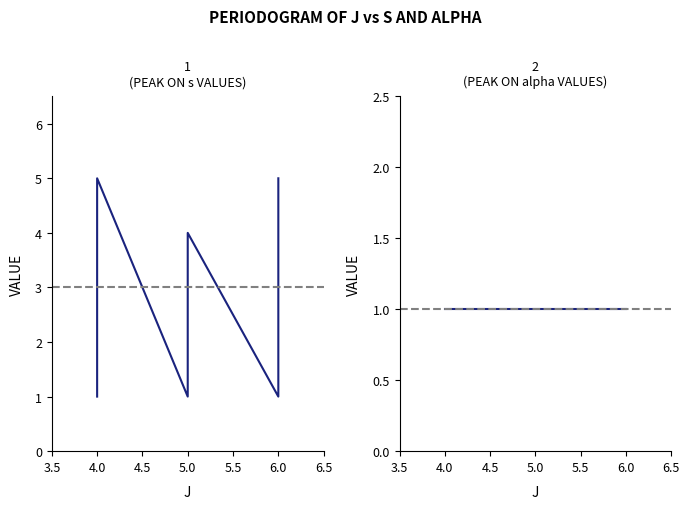

Which series has the largest total across all categories?

s